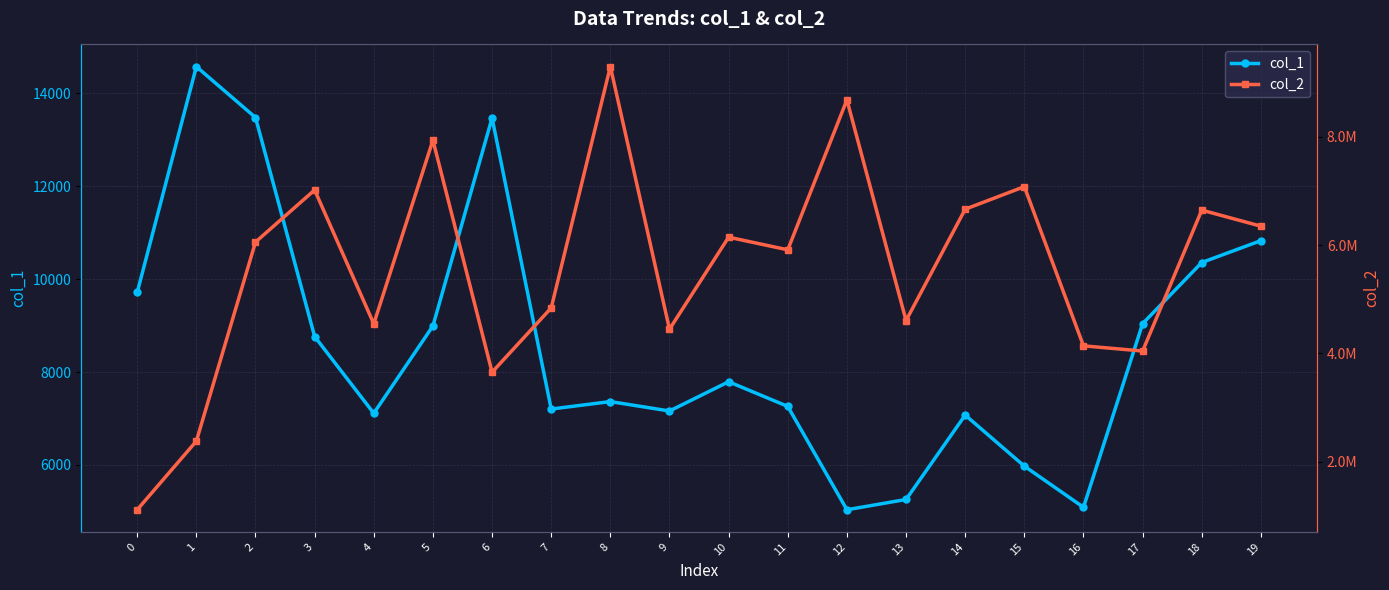

What is the value of the col_1 point at the 19th from the left?

10358